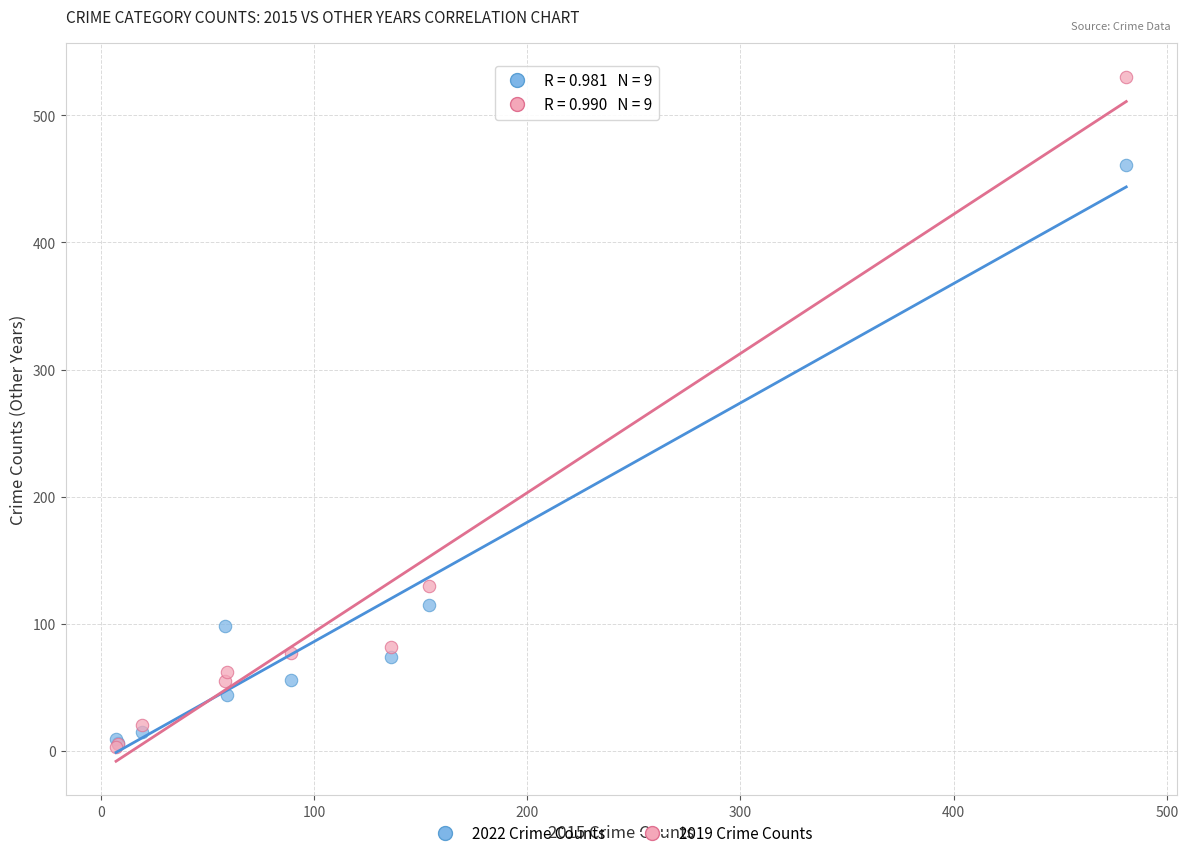

Which series has the largest Y range (max minus min)?

2019 Crime Counts